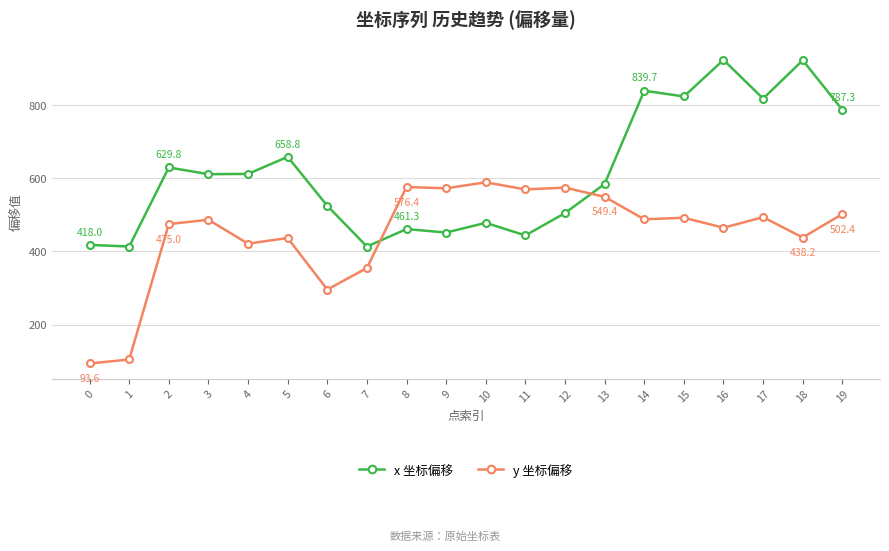

List the series in order of their peak value, lowest first.

y 坐标偏移, x 坐标偏移